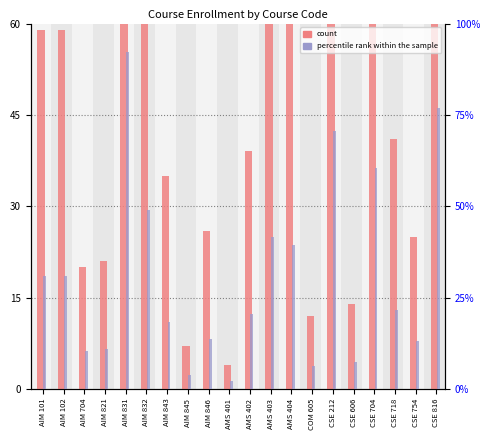

What is the value of the percentile rank within the sample bar at the 18th from the left?

21.6